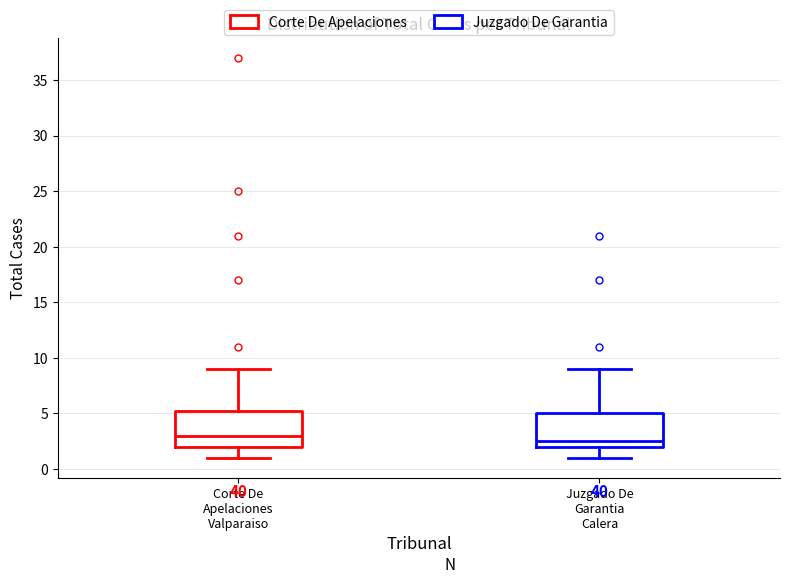

Reading left to right, transcribe this box plot: for each box, give where its median line is, the range the box spans, and where its two whiskers end, as read against the y-axis. The values are not printed on the chart, so give them approximately, as read against the axis.

Corte De Apelaciones Valparaiso: median 3.0, box 2.0 to 5.5, whiskers 1.0 to 9.0
Juzgado De Garantia Calera: median 2.5, box 2.0 to 5.0, whiskers 1.0 to 9.0